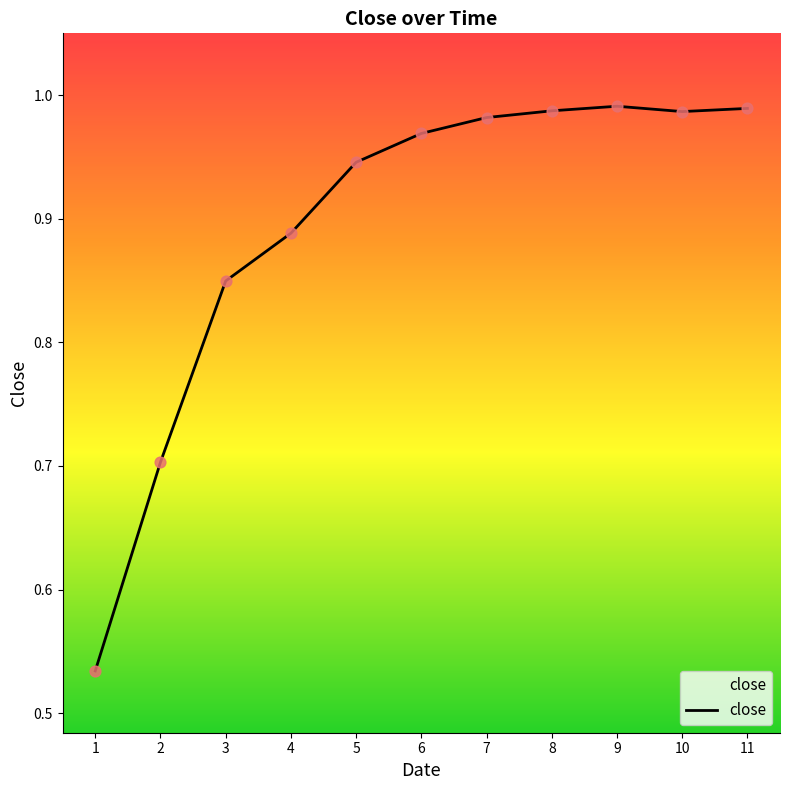

What is the change in value from 1 to 6?

+0.4